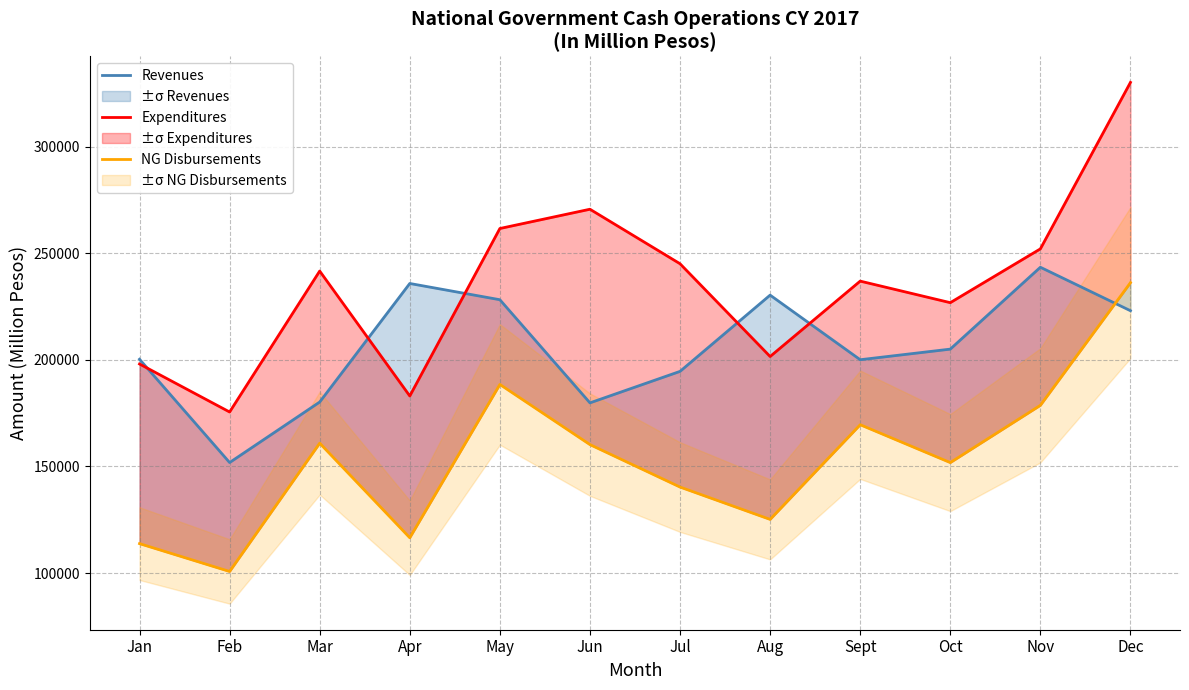

True or false: Revenues has more than 1 points higher than both neighbors.

True